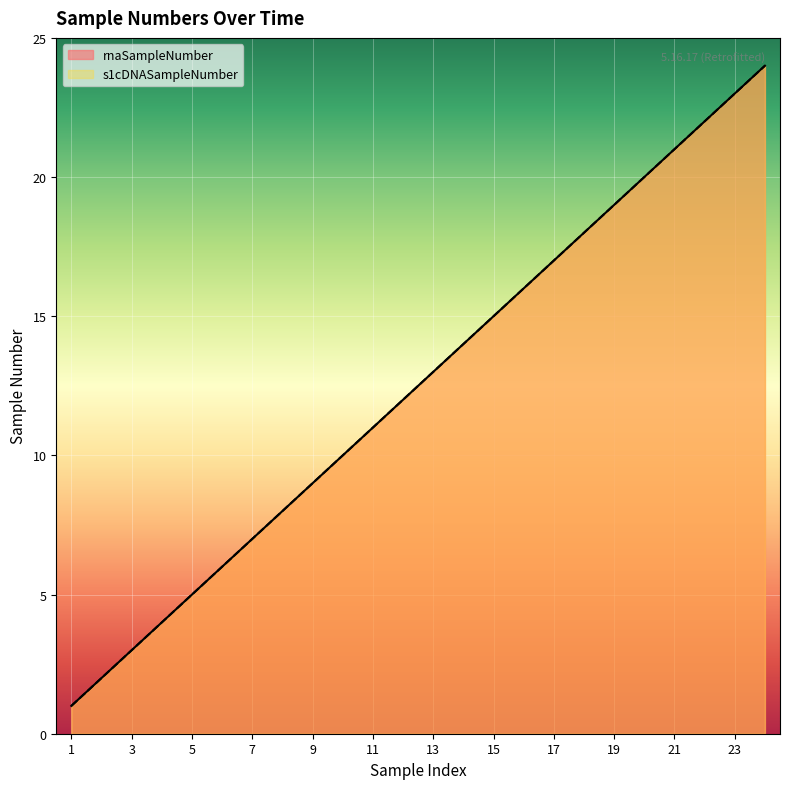

What is the value of the s1cDNASampleNumber point at the 12th from the left?

12